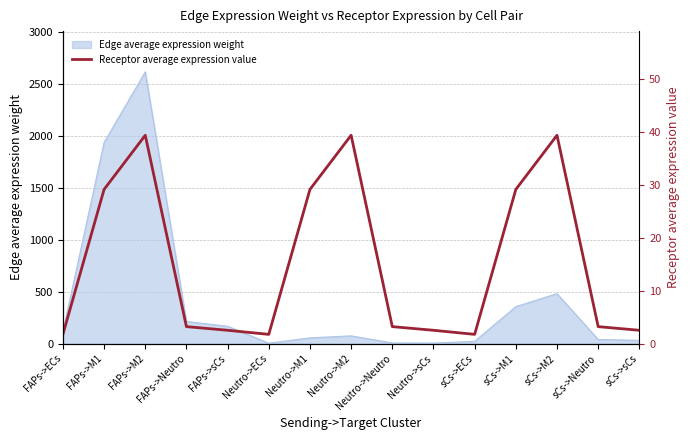

Which label corresponds to the largest value in the chart?

FAPs->M2